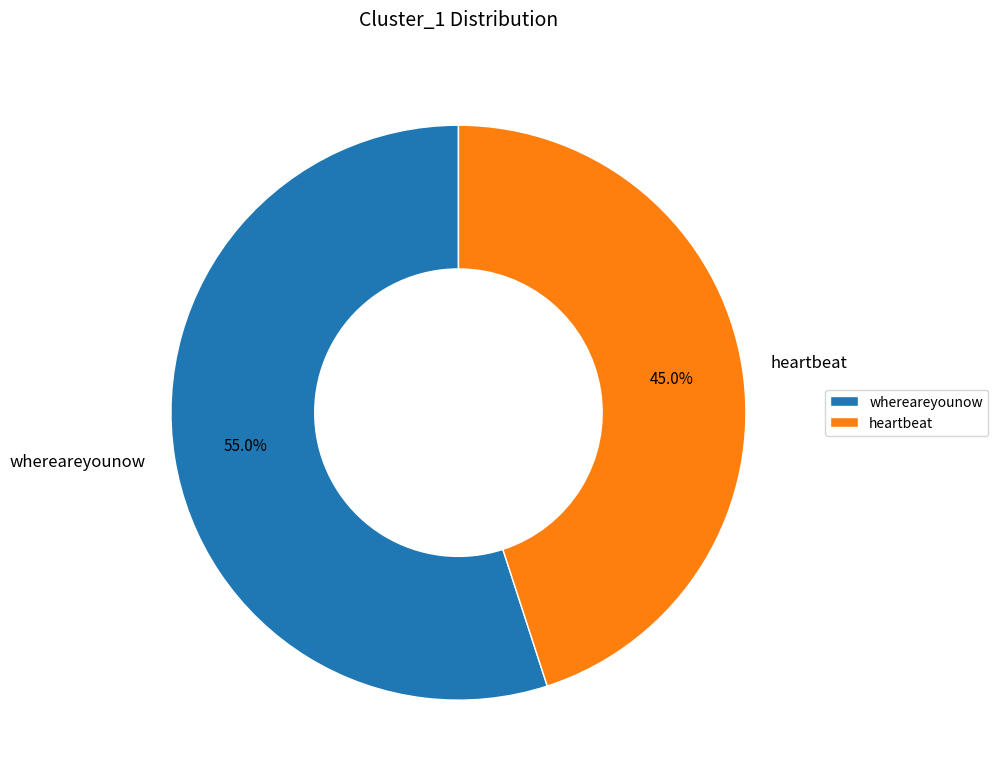

True or false: whereareyounow accounts for 55% of the total.

True